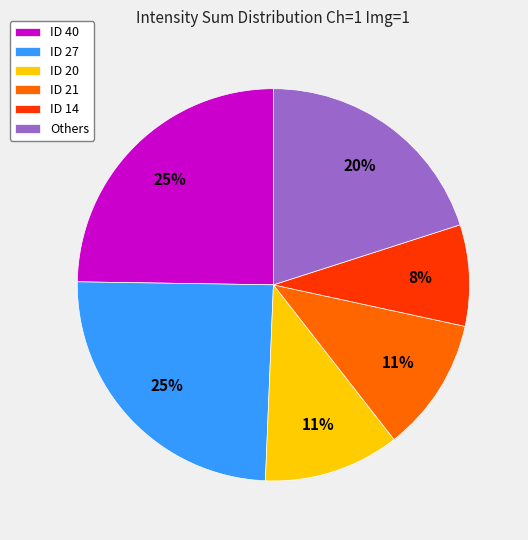

Is the sum of ID 21 and ID 27 greater than half?

No